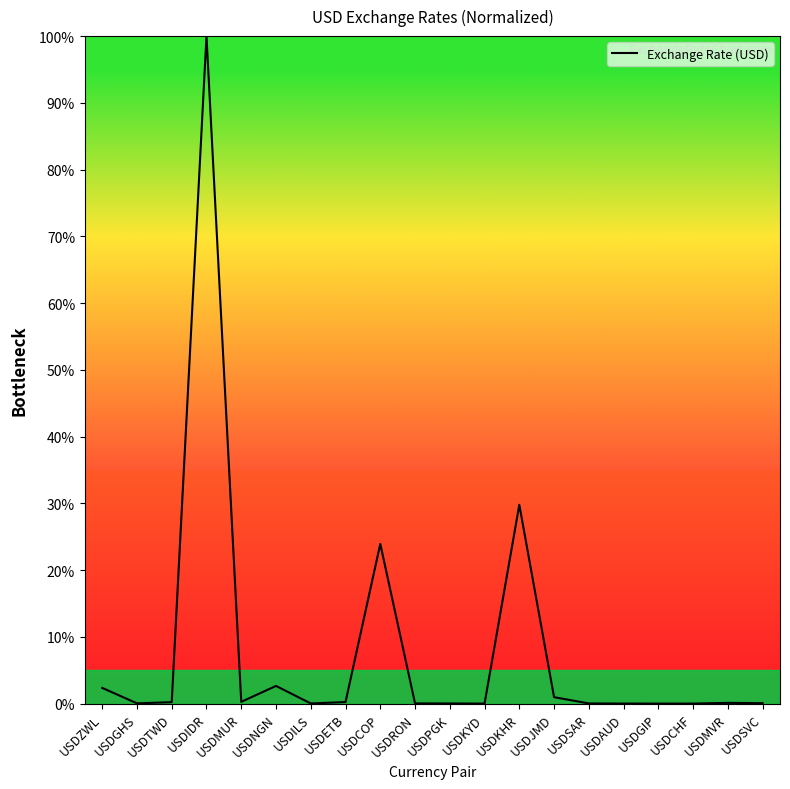

What position from the right is USDKYD?

9